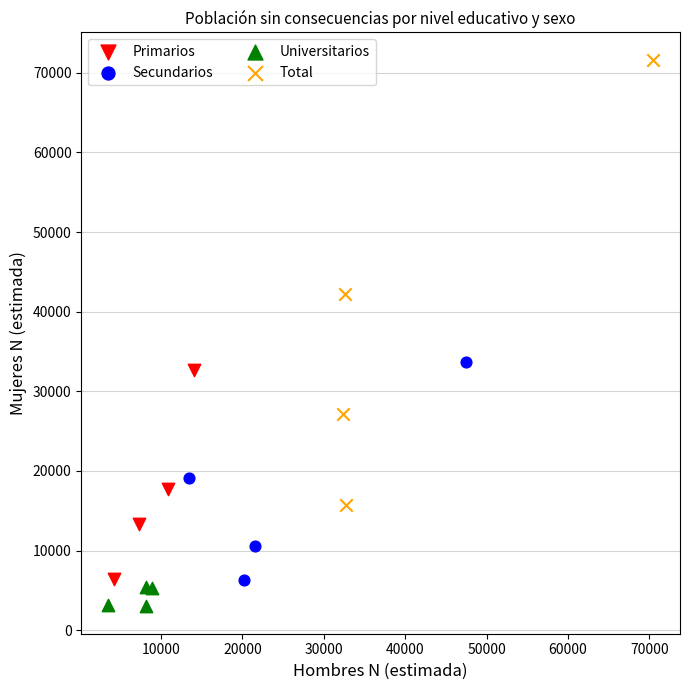

Which series has the widest spread of Y values?

Total